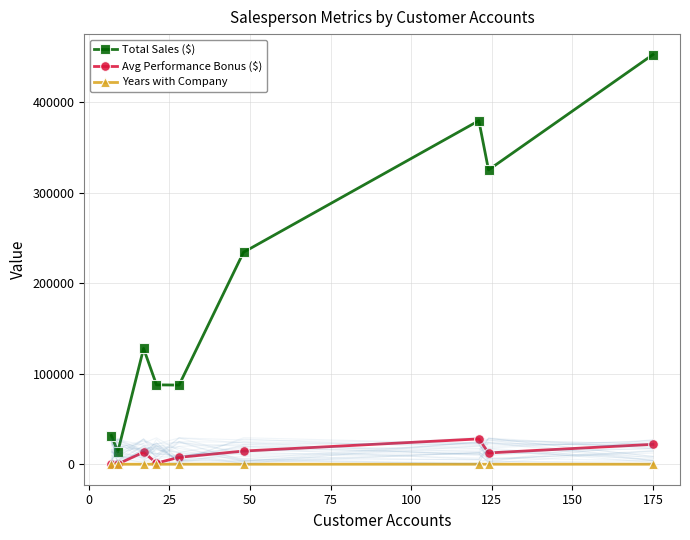

How many interior local valleys does the Total Sales ($) series have?

3